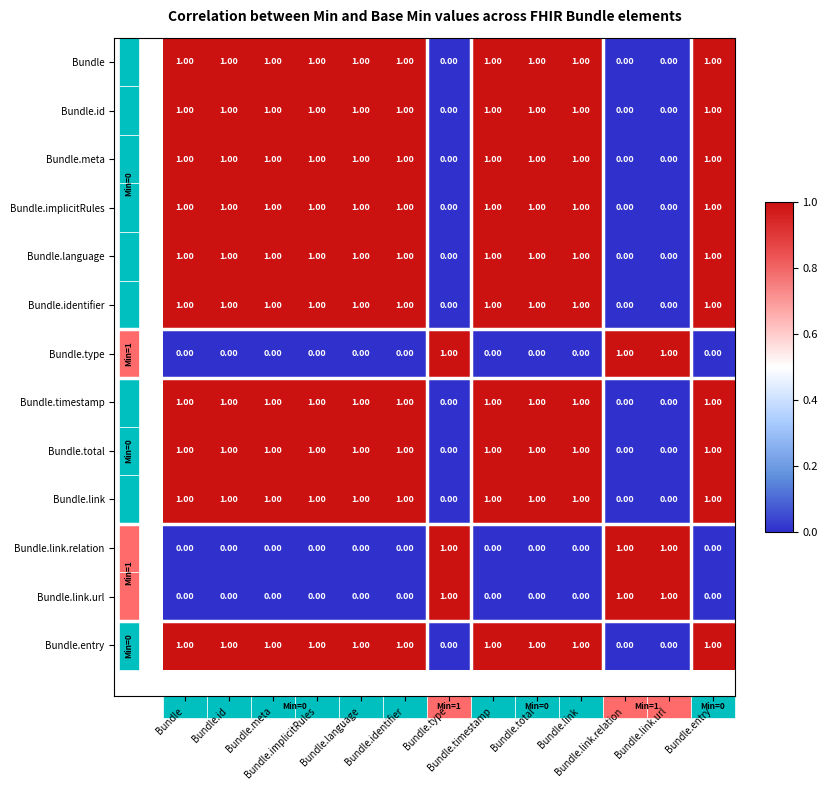

At how many categories does at least one series exceed 0?

13